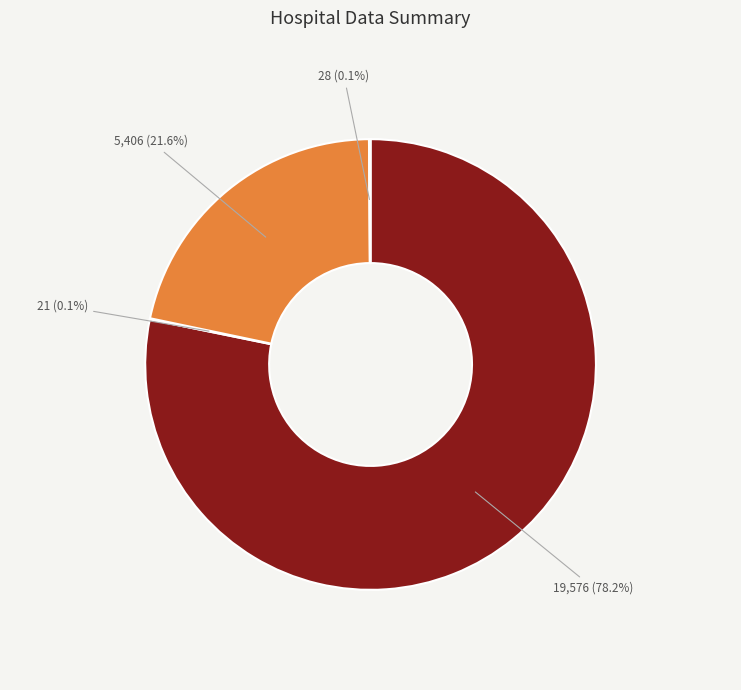

Is there a majority slice in this chart?

Yes